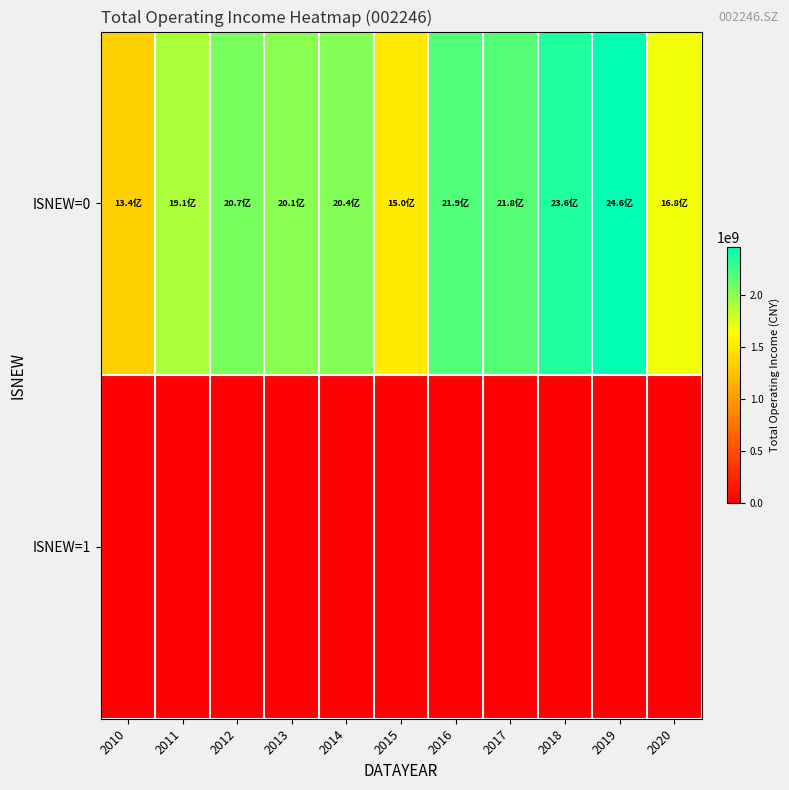

Which series has the largest total across all categories?

ISNEW=0